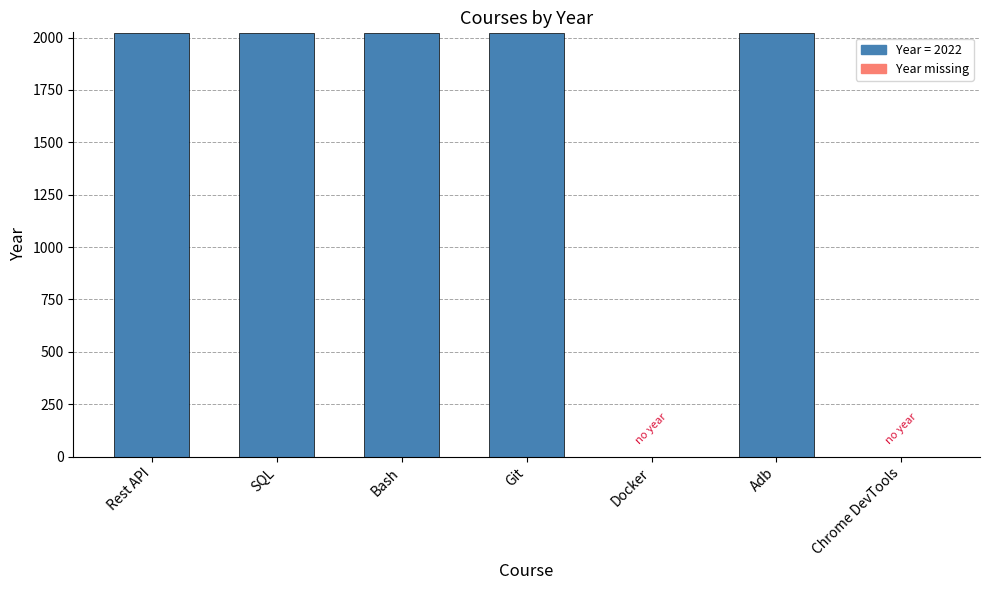

Reading left to right, transcribe all the data shown in this chart.

Rest API=2022	SQL=2022	Bash=2022	Git=2022	Docker=0	Adb=2022	Chrome DevTools=0